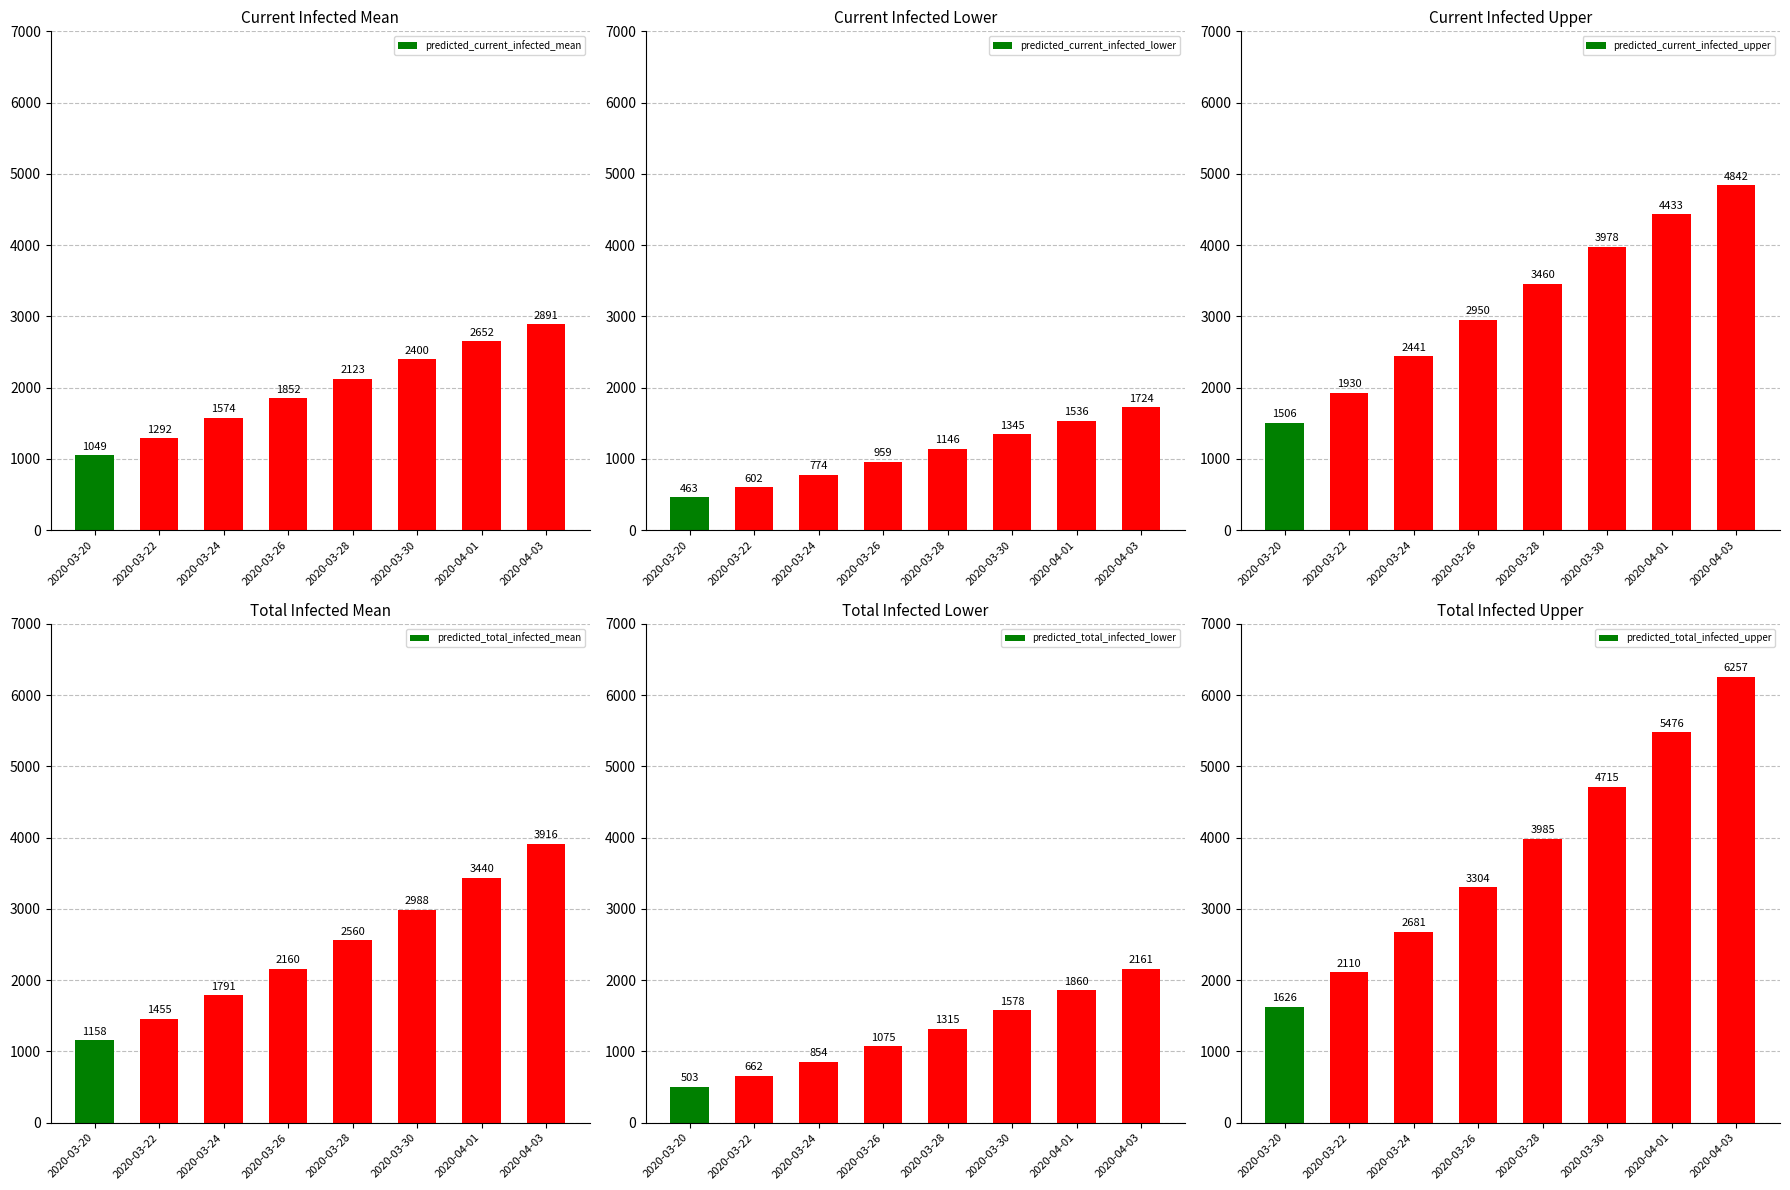

What is the total value across all series at 2020-04-03?

21791